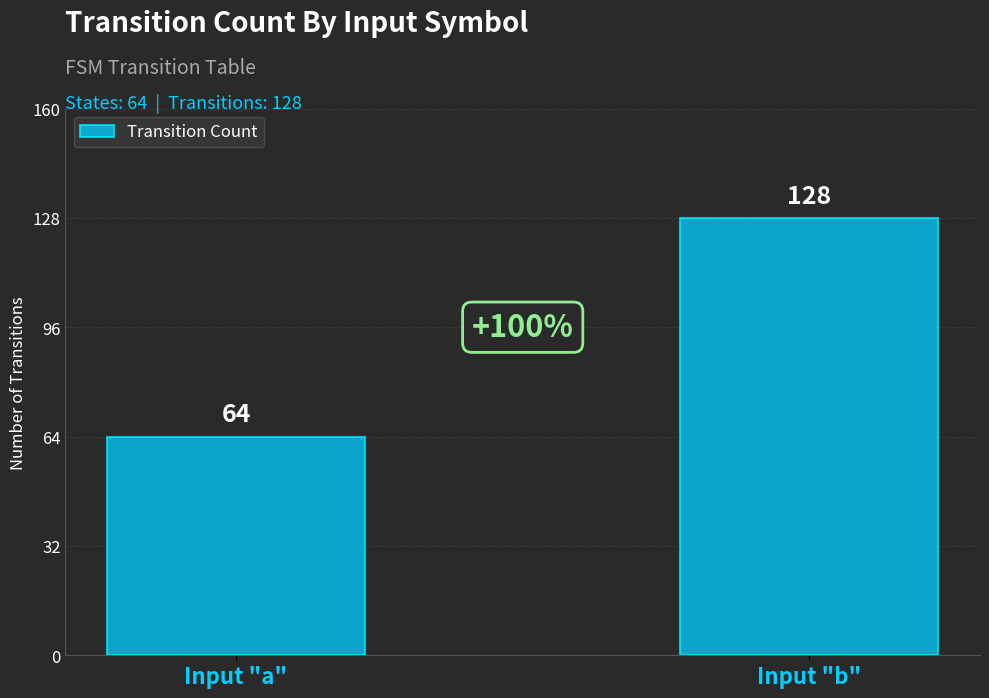

Count the number of data series in this chart.

1